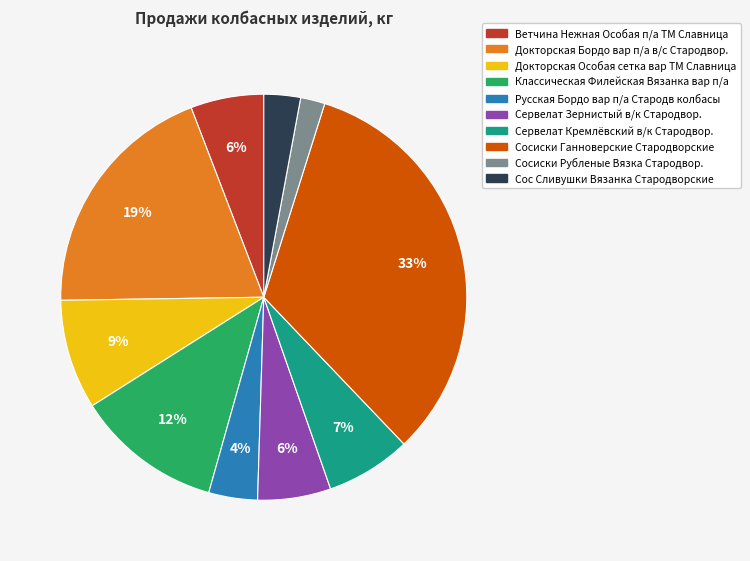

Count the number of slices in the pie.

10